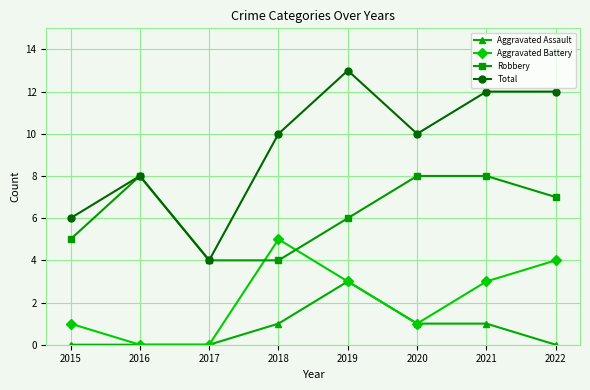

What are all the series names shown in the legend?

Aggravated Assault, Aggravated Battery, Robbery, Total